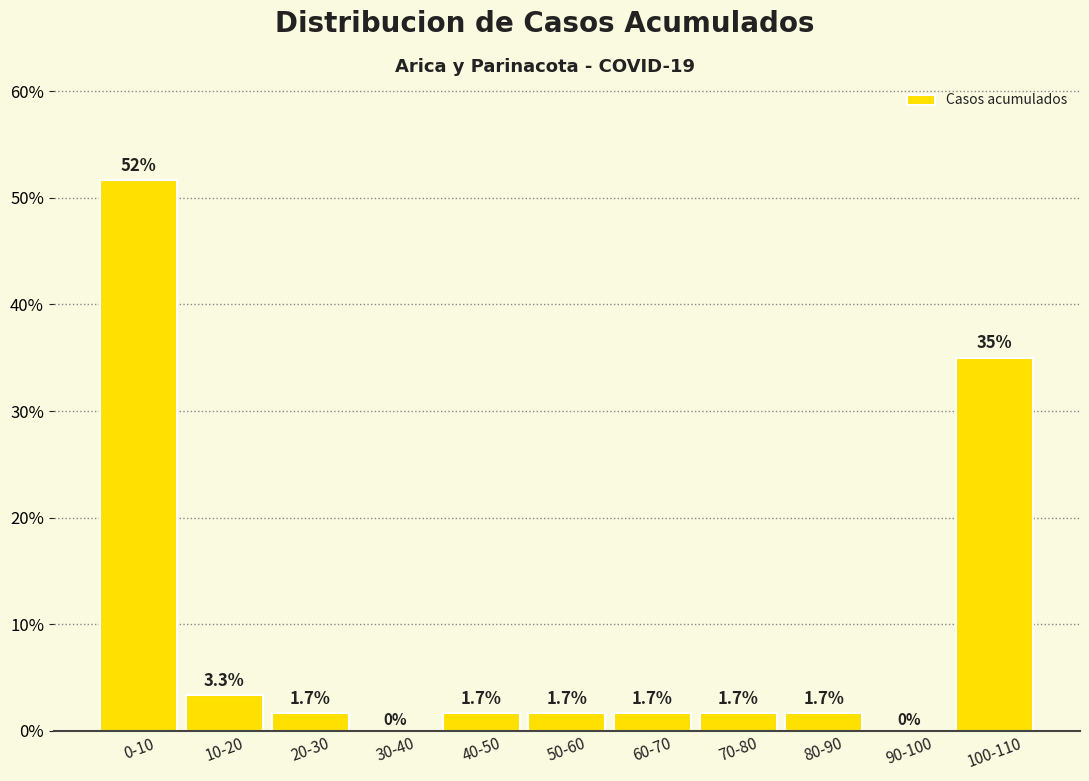

Reading left to right, list all the values displayed in this chart.

0-10=51.7	10-20=3.3	20-30=1.7	30-40=0.0	40-50=1.7	50-60=1.7	60-70=1.7	70-80=1.7	80-90=1.7	90-100=0.0	100-110=35.0